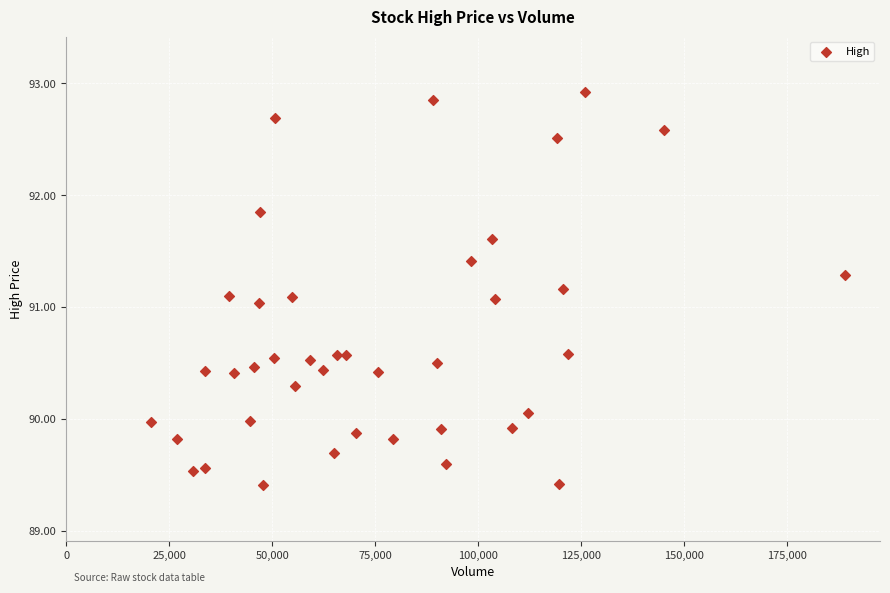

What is the range of Y values (max minus min)?

3.5